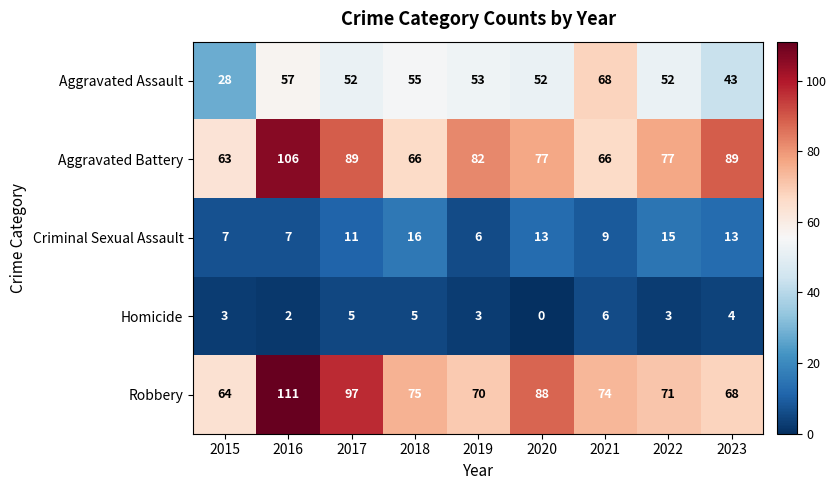

What is the spread (max minus min) of values at 2016?

109